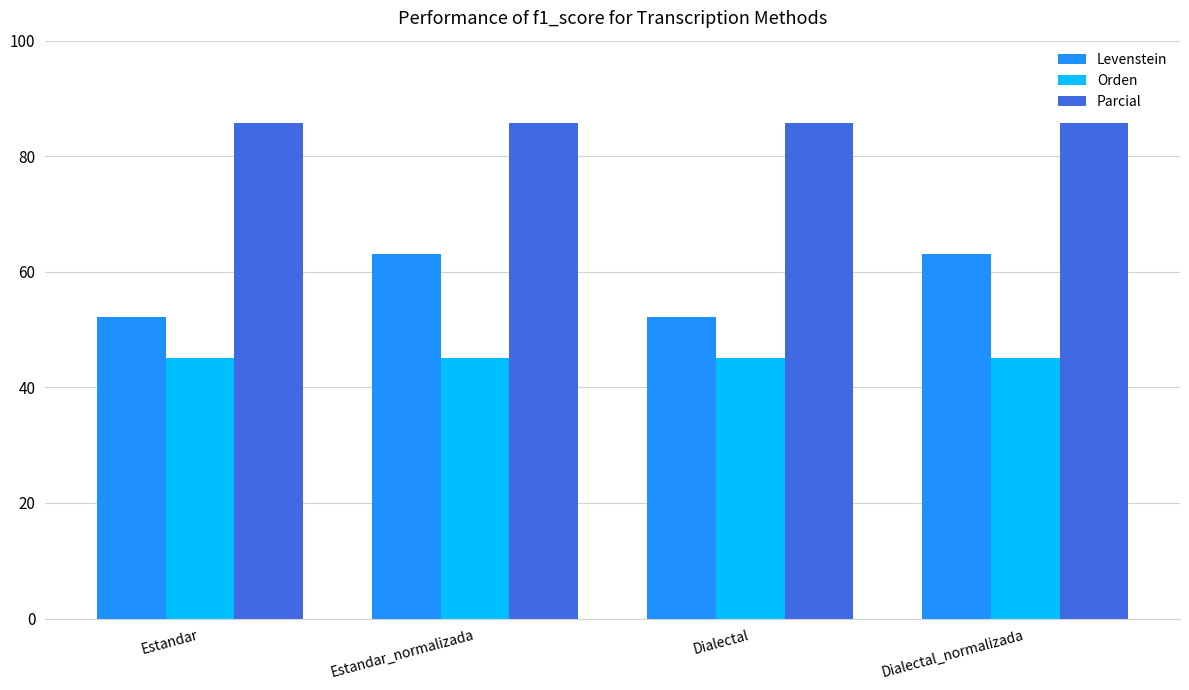

True or false: Levenstein has a value of 63.2 at Dialectal_normalizada.

True